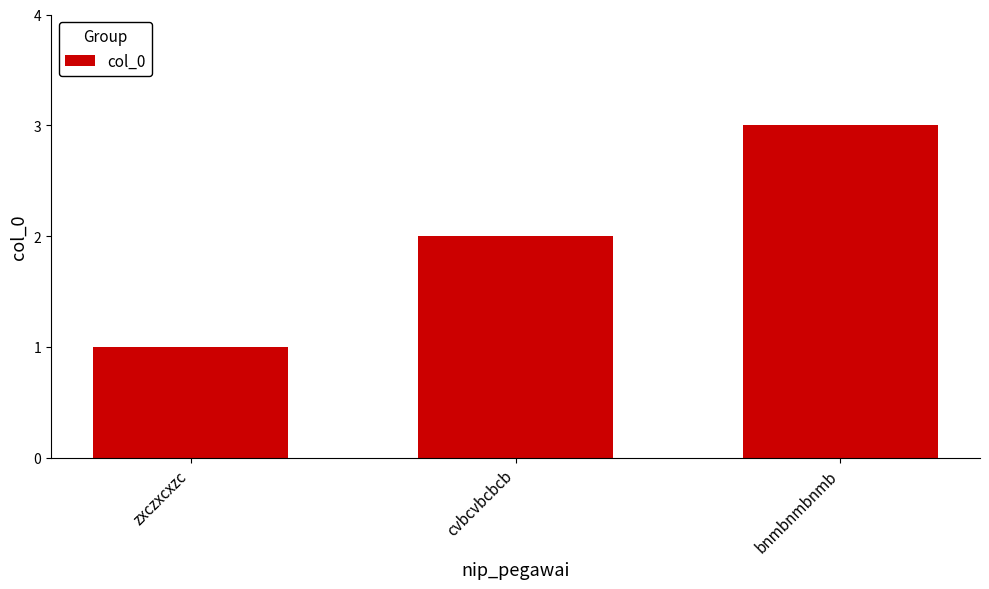

True or false: the data shows 2 at cvbcvbcbcb.

True